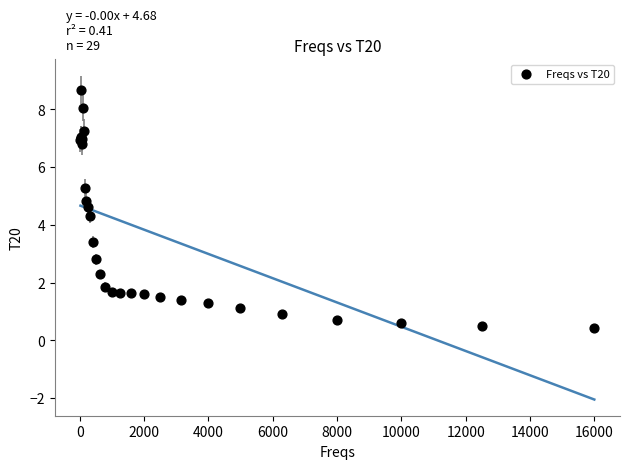

What Y value in the scatter plot is closest to 4?

4.3